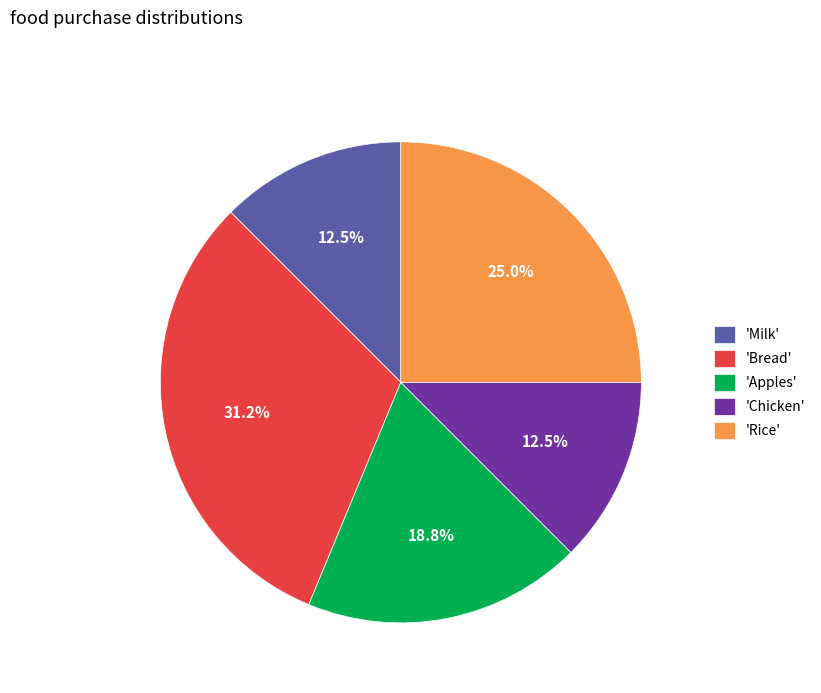

Does 'Milk' account for over 50% of the chart?

No